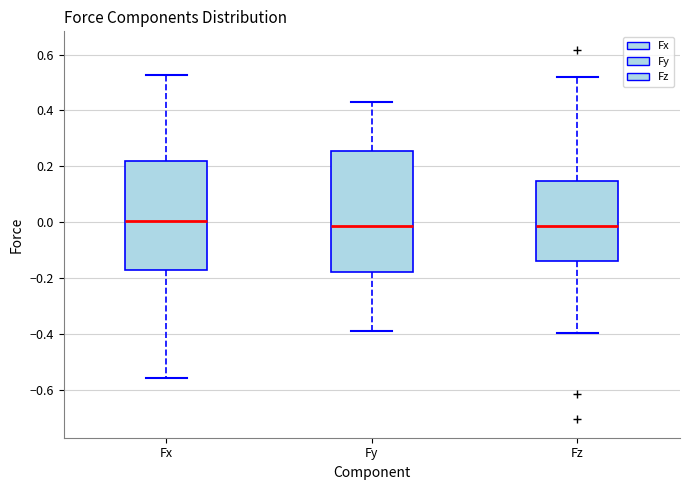

Which box is the tallest, from its lower edge to its upper edge?

Fy